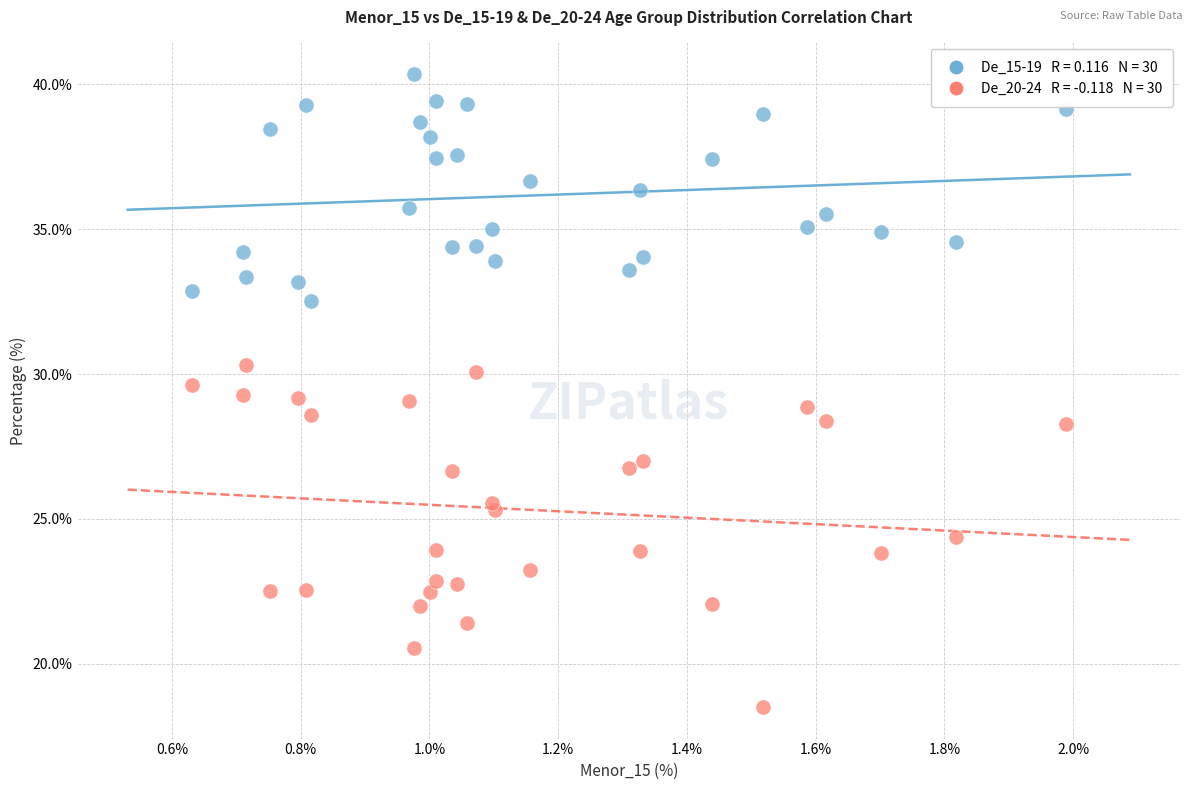

Across all data points, what is the range of Y values (max minus min)?

21.8